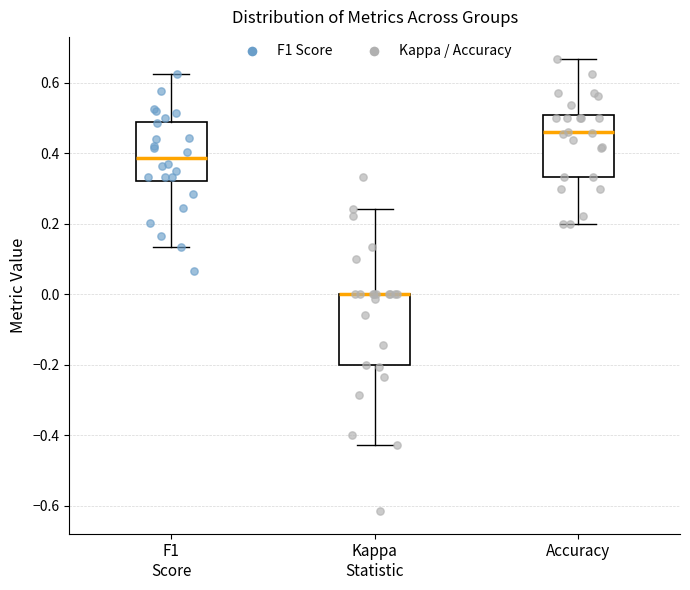

Where does the lower whisker of the box for Kappa Statistic end on the y-axis? The values are not printed on the chart, so give them approximately, as read against the axis.

-0.42